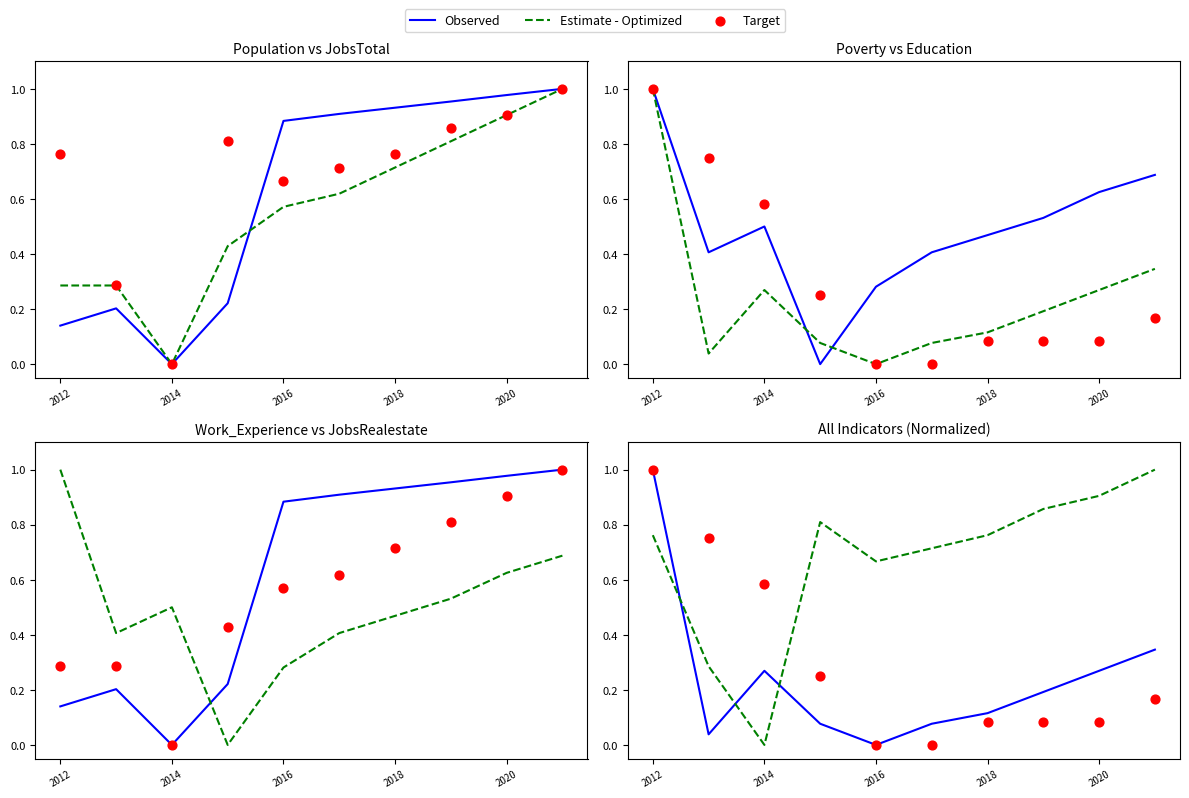

Which series reaches the maximum Y coordinate?

Observed